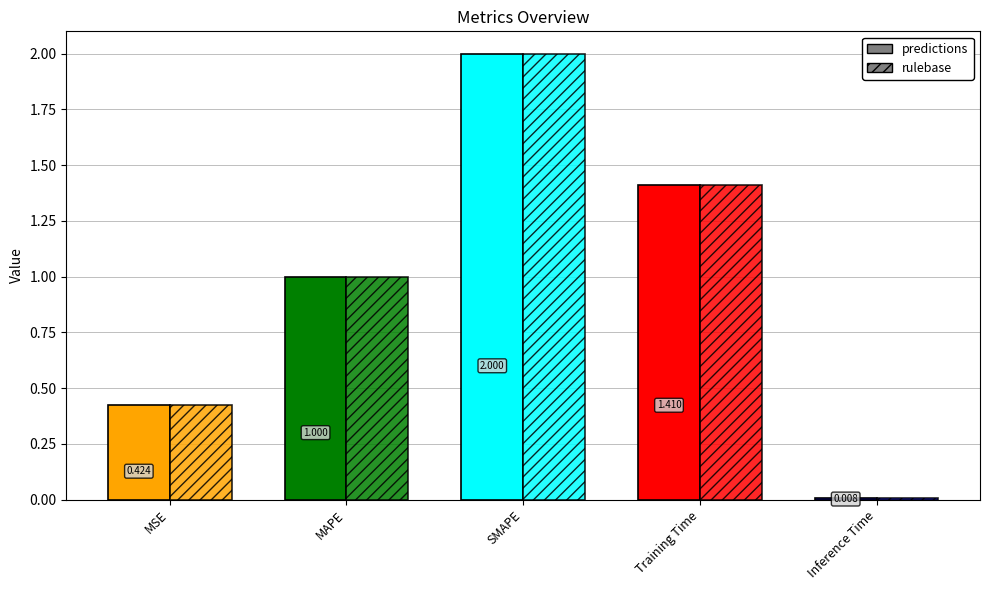

What is the label of the 2nd bar from the left?

MAPE